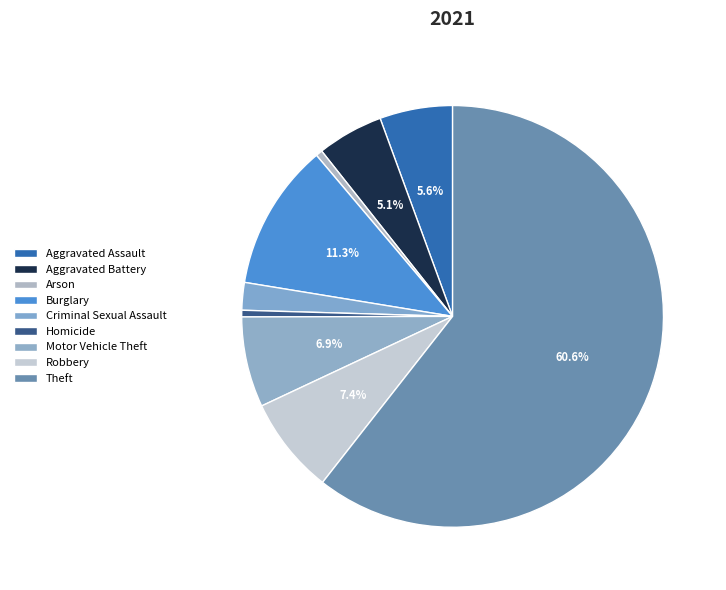

Combined, what portion of the pie is Robbery and Arson?

8.0%